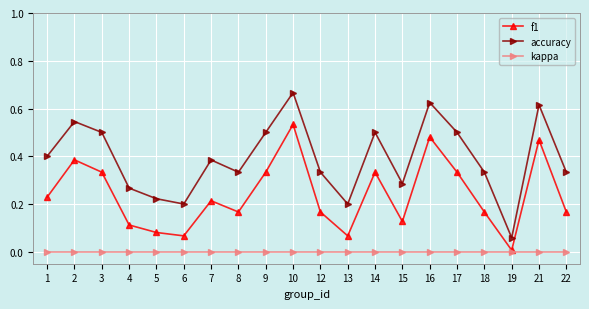

Where is the first local maximum for f1?

2